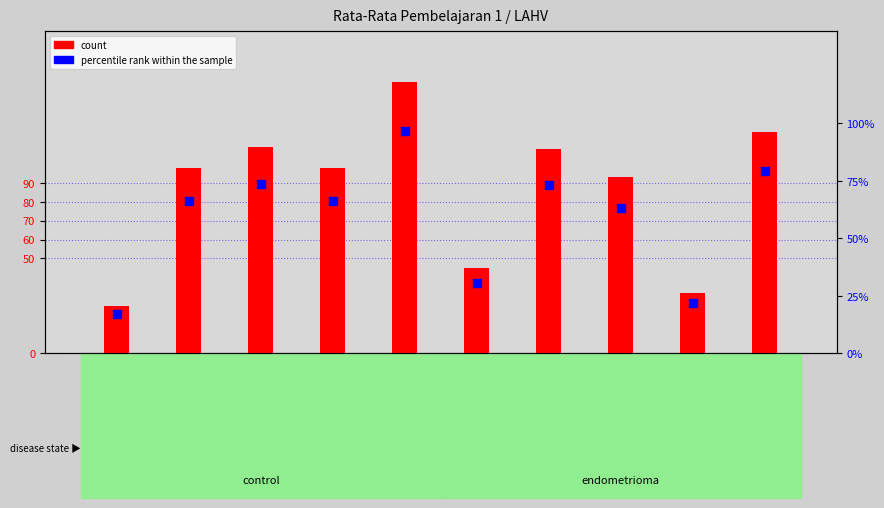

Which series reaches the maximum Y coordinate?

count